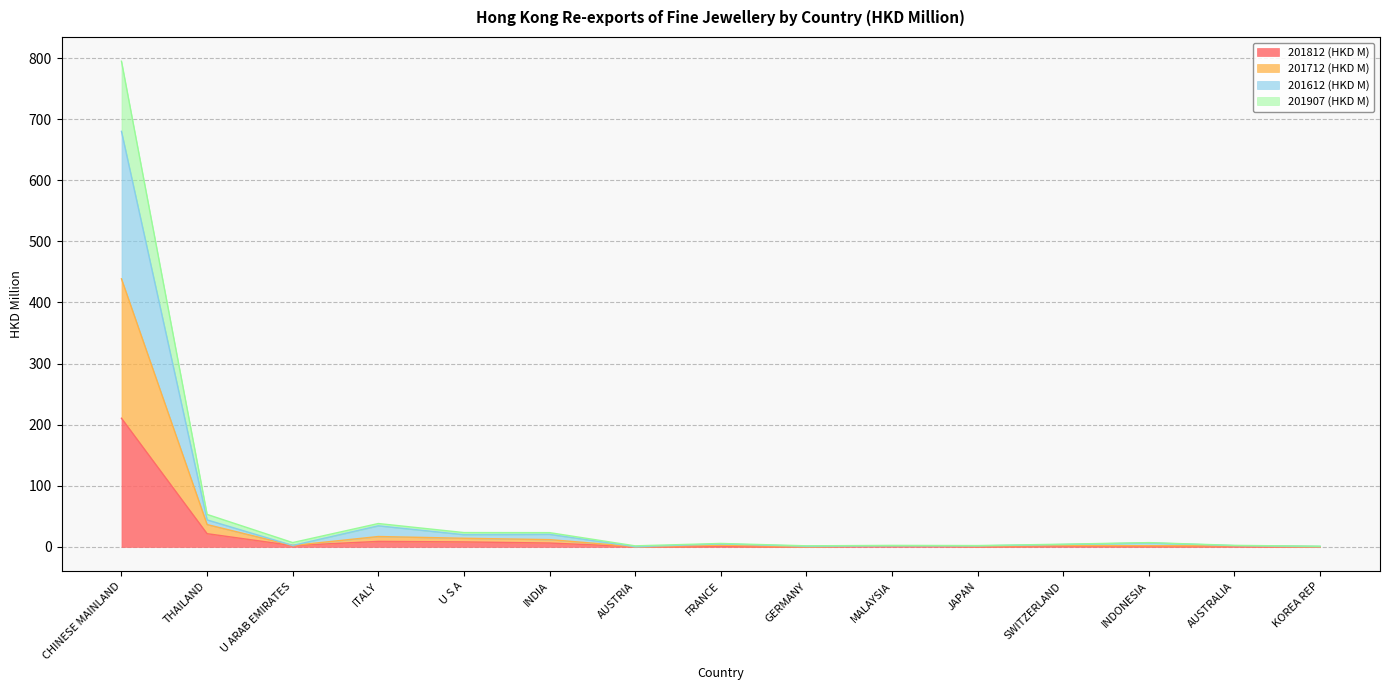

What is the value of the 201712 (HKD M) point at the 9th from the left?

1.8